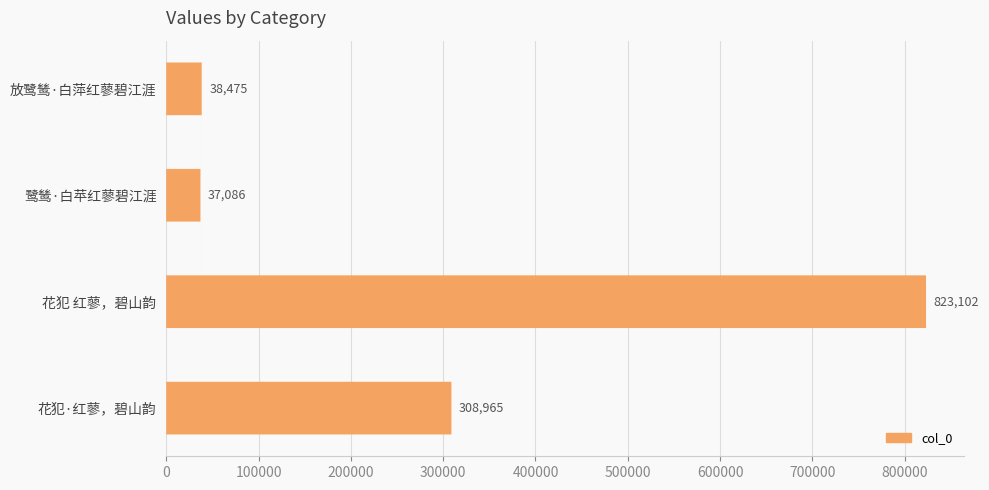

What is the difference between the maximum and minimum values?

786016